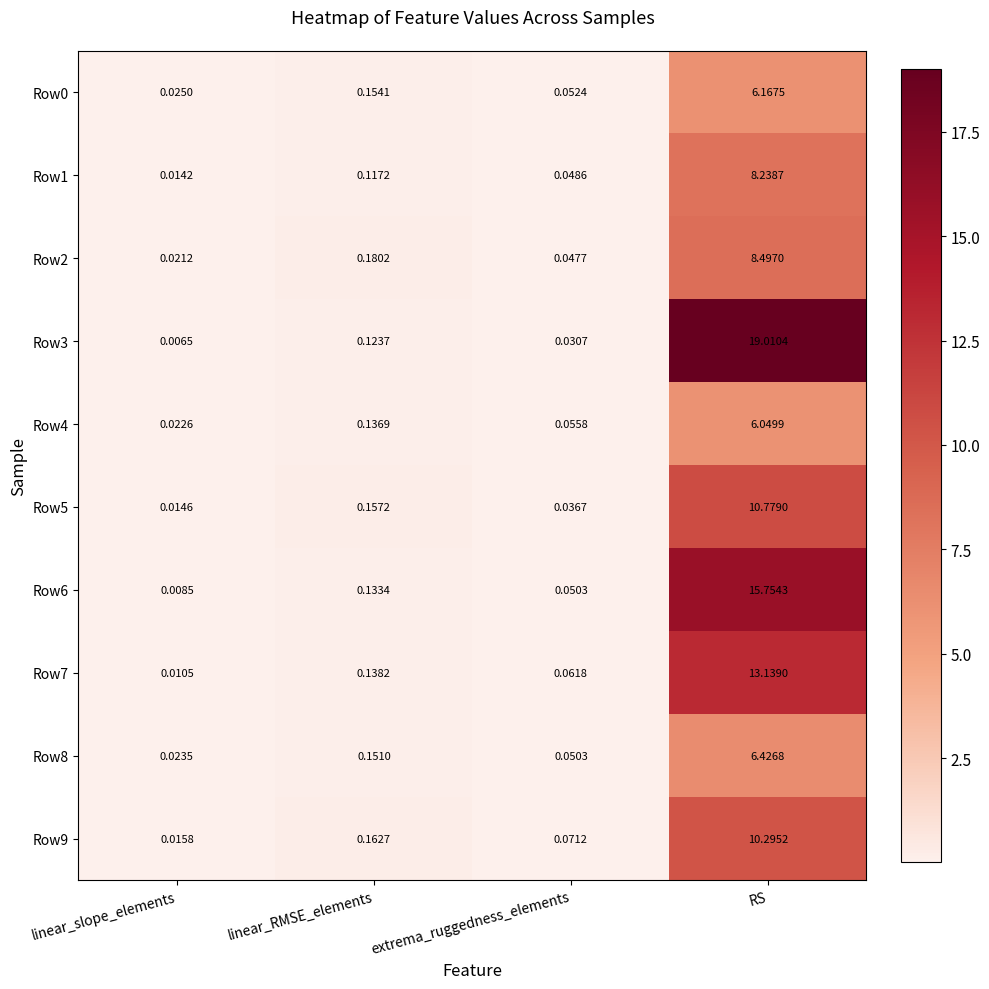

At which category is the sum across all series the highest?

RS